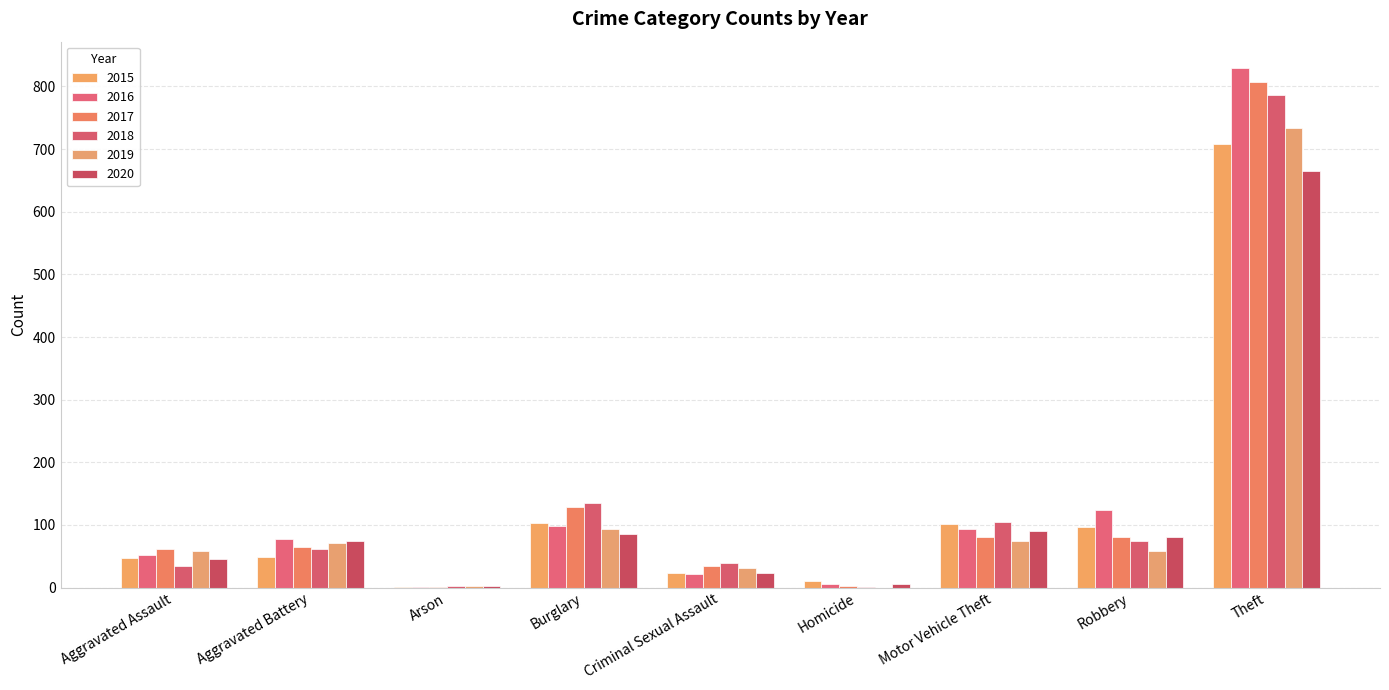

What is the value of the 2020 bar at the 6th from the left?

5